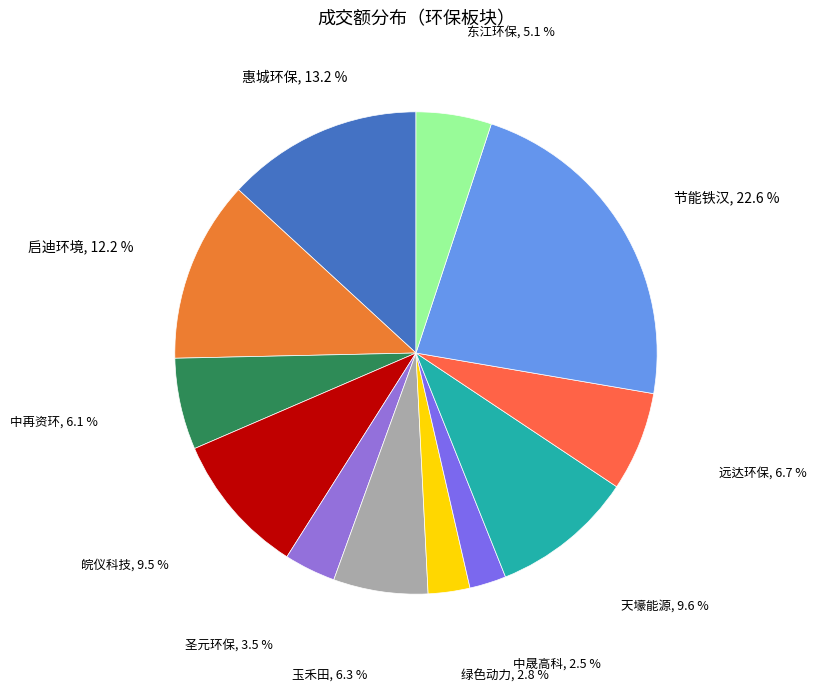

Is 中再资环 the majority of the pie?

No